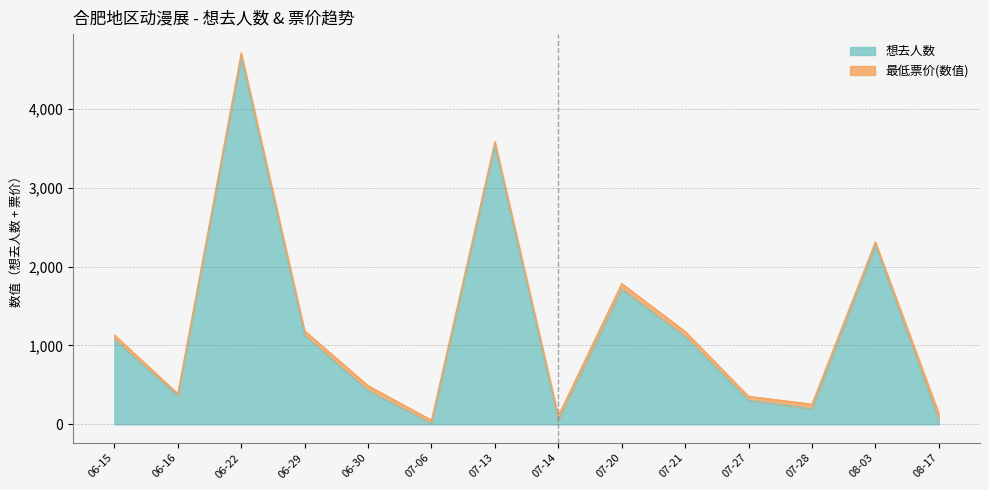

Reading left to right, what are all the values shown in this chart?

1075	359	4641	1126	428	8	3537	48	1713	1110	305	196	2266	50